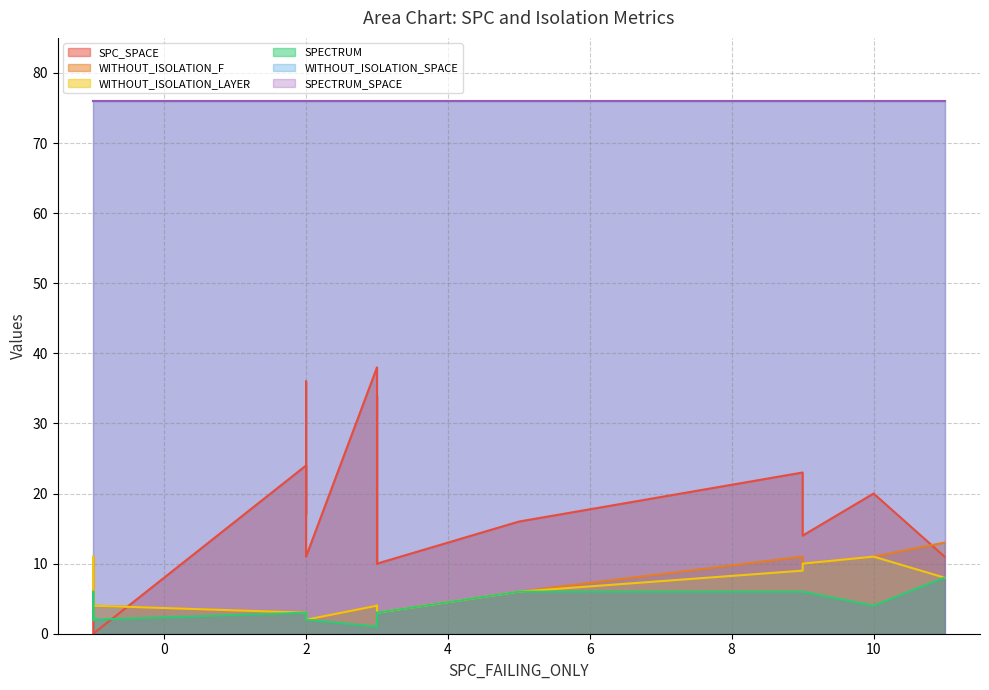

True or false: SPC_SPACE and SPECTRUM_SPACE cross at least once.

False